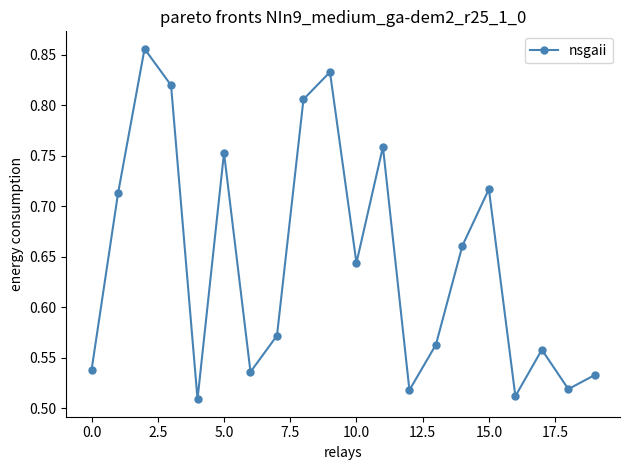

What is the difference between the second highest and second lowest values?

0.3